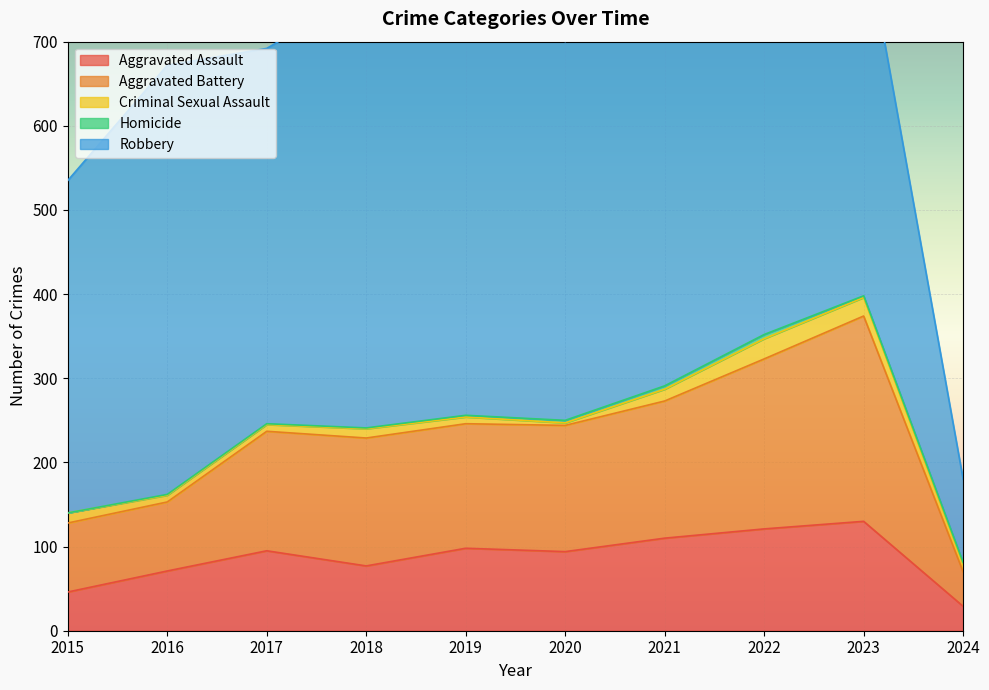

True or false: Homicide and Robbery cross at least once.

False